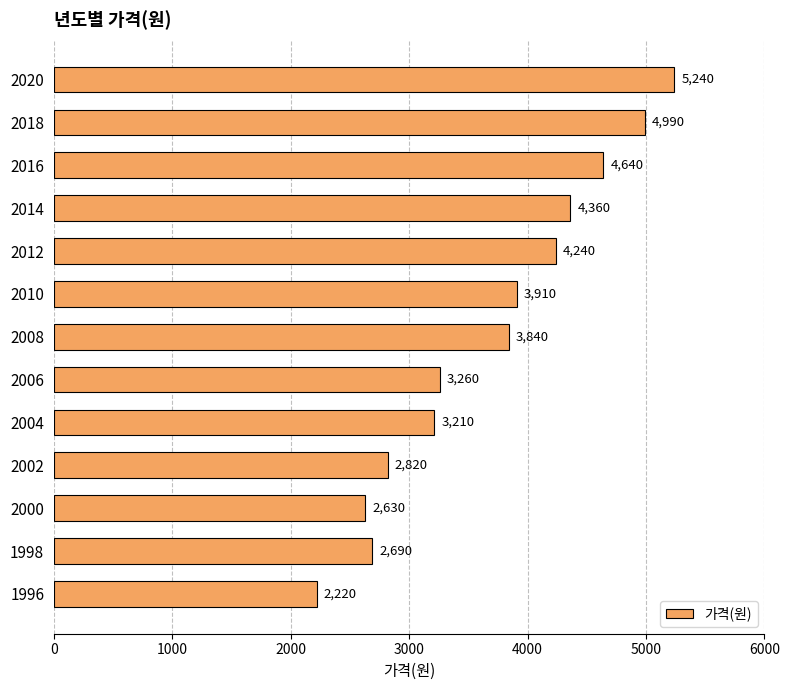

What is the change in value from 1998 to 2018?

+2300